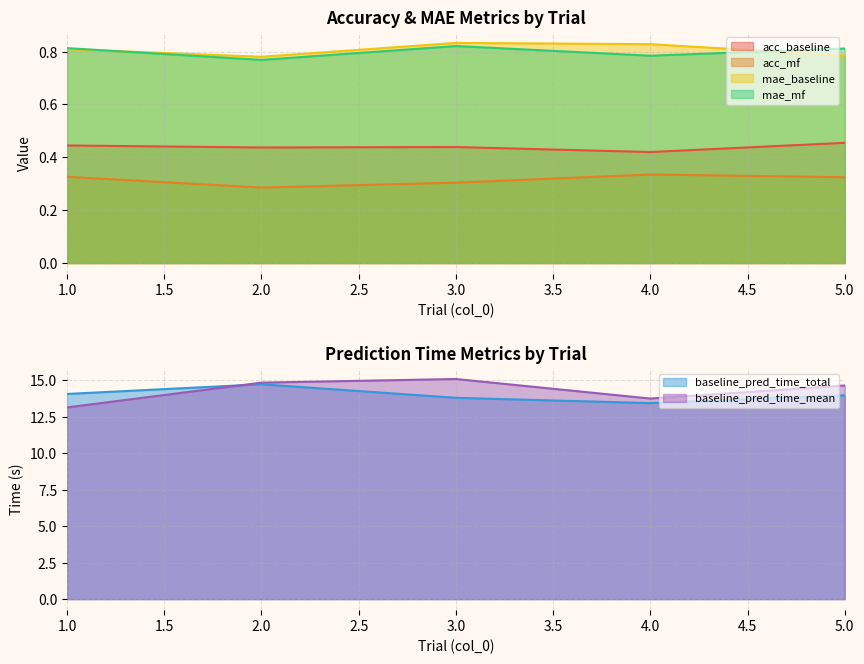

At 2, list the series in order from largest to smallest.

baseline_pred_time_mean, baseline_pred_time_total, mae_baseline, mae_mf, acc_baseline, acc_mf